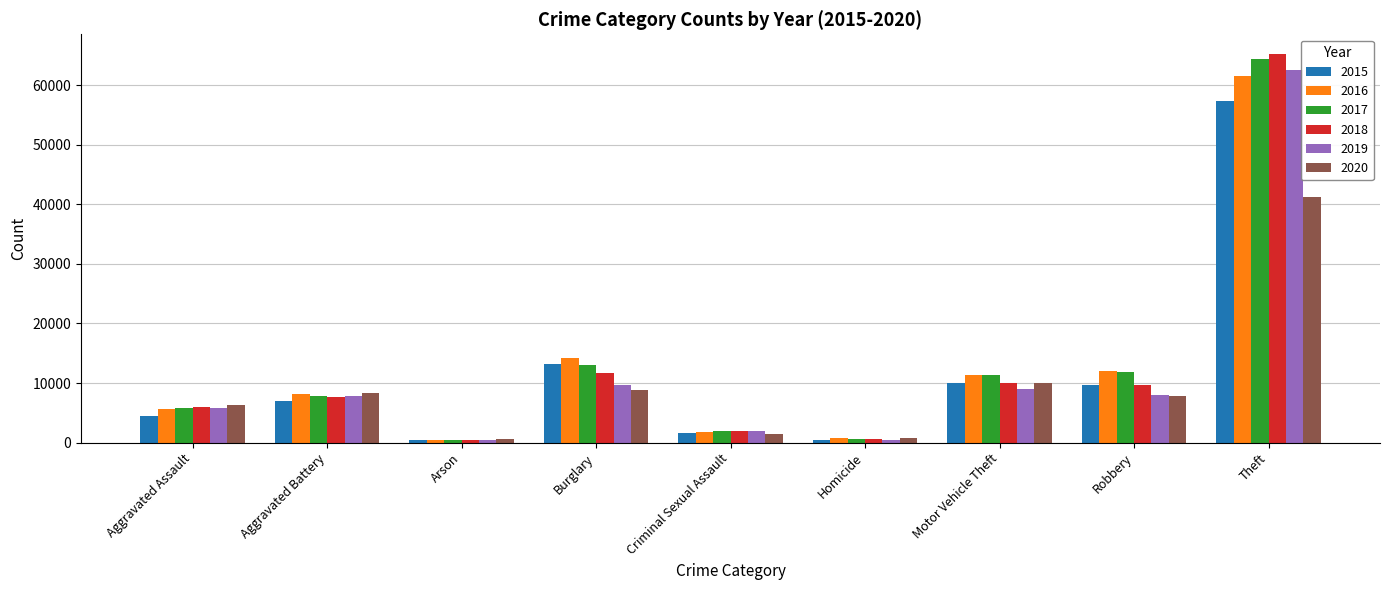

At how many categories does at least one series exceed 15624?

1